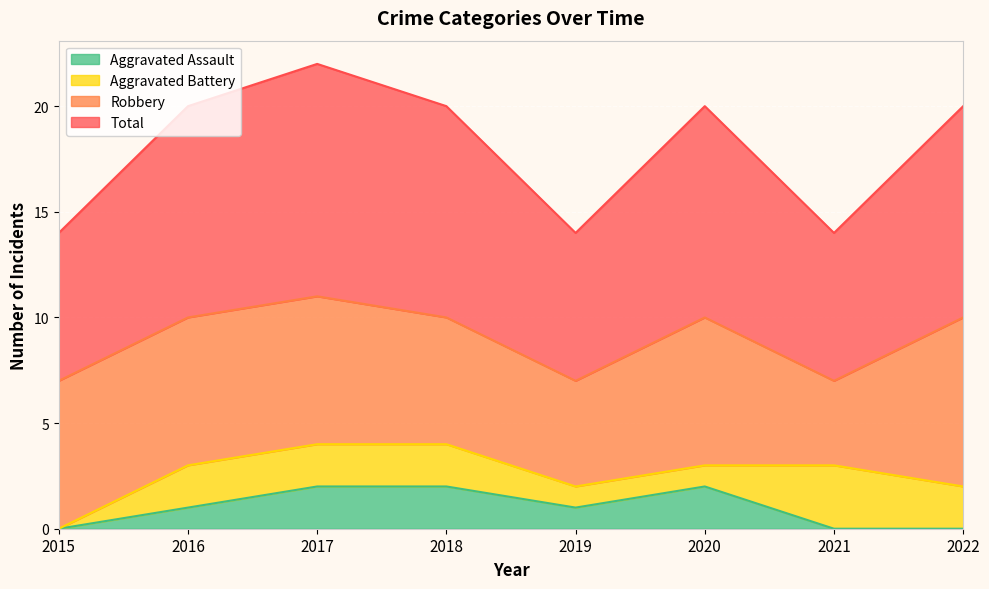

Is it true that Aggravated Assault equals -1 at 2015?

False